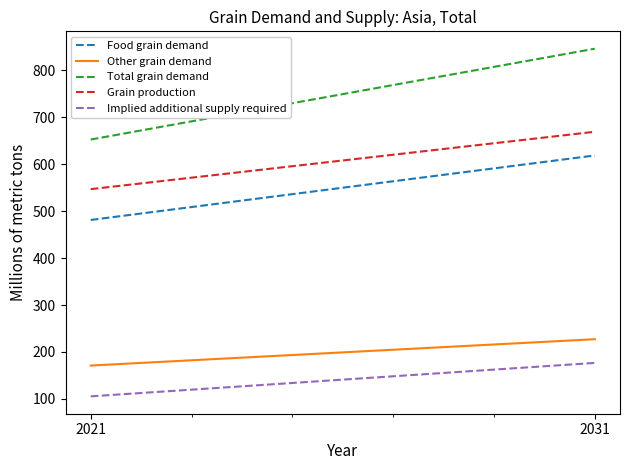

What is the highest value of the Total grain demand series?

845.4